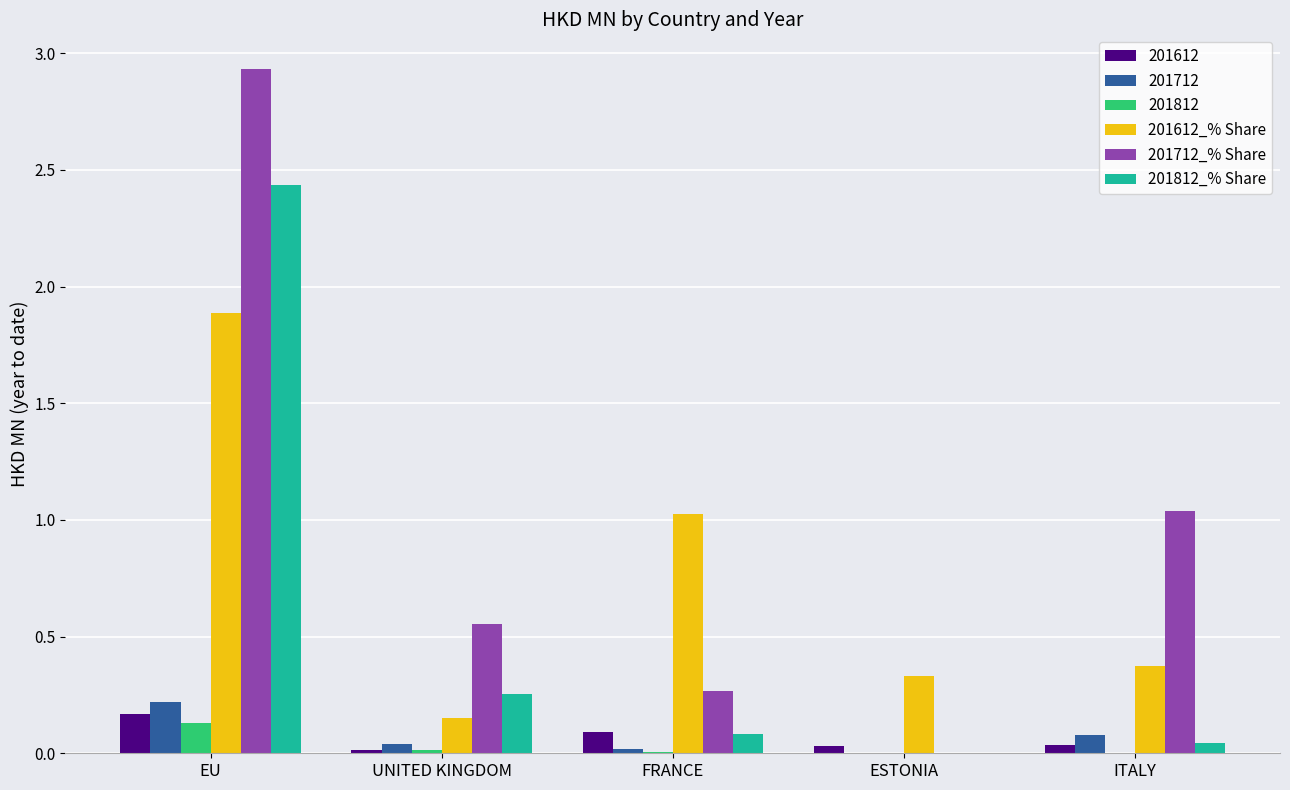

The value of 201612 at UNITED KINGDOM is 0.0. True or false?

True